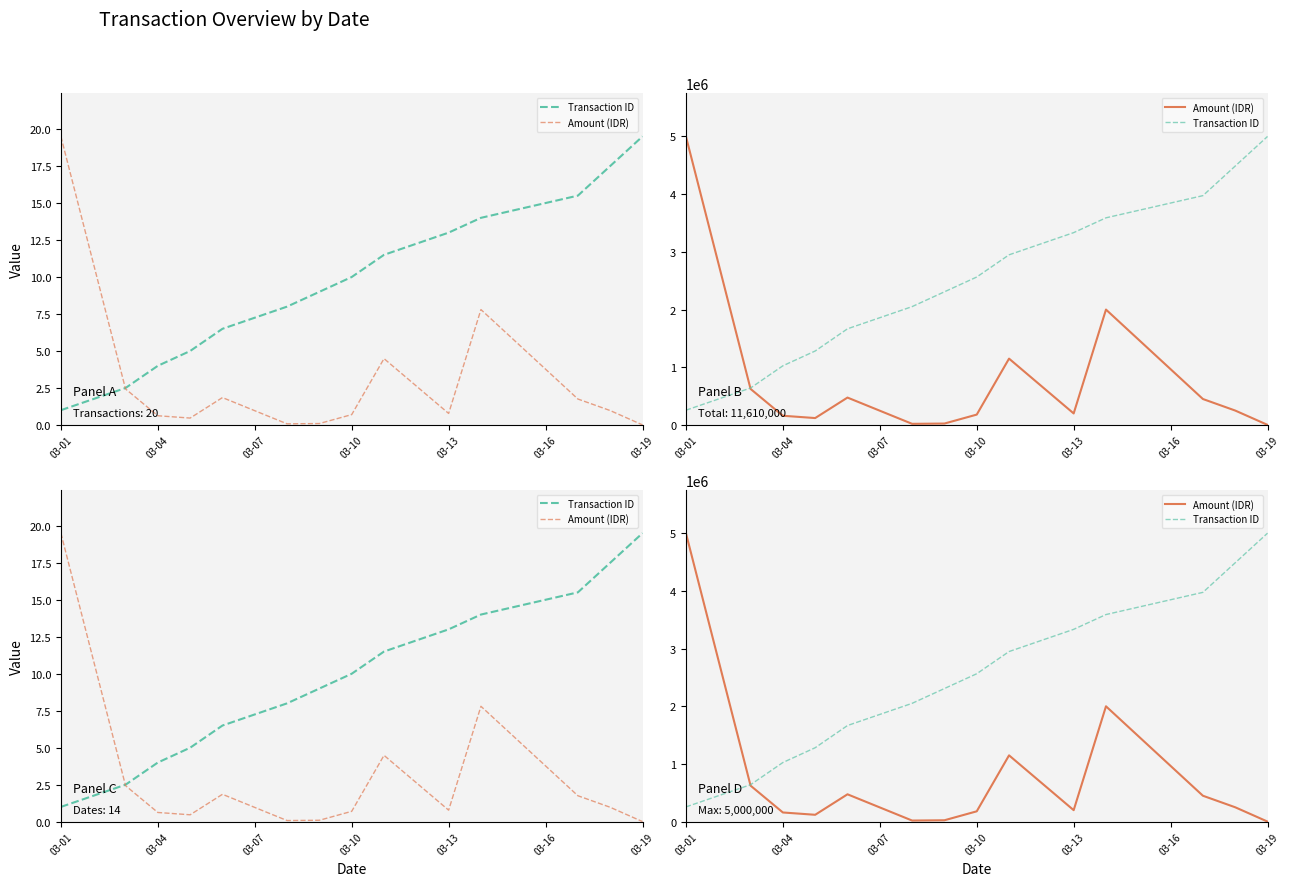

What is the difference between the second highest and minimum values in the Transaction ID series?

4230769.2